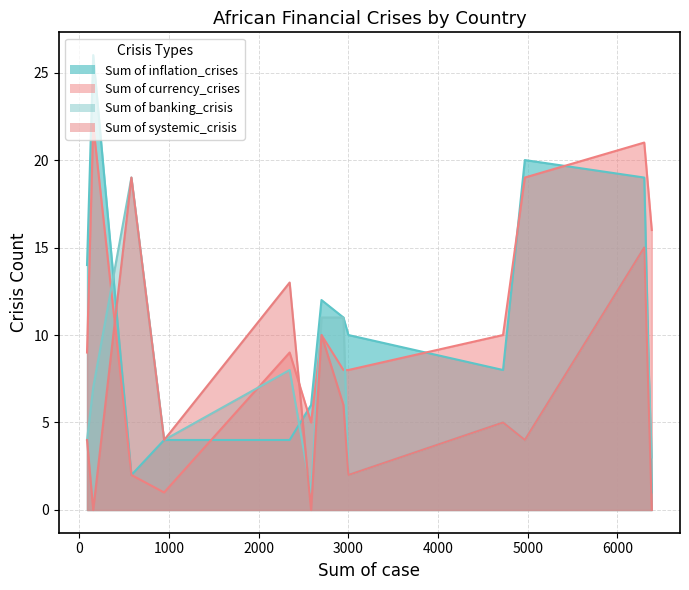

Rank the series by their maximum value, from lowest to highest.

Sum of banking_crisis, Sum of systemic_crisis, Sum of currency_crises, Sum of inflation_crises